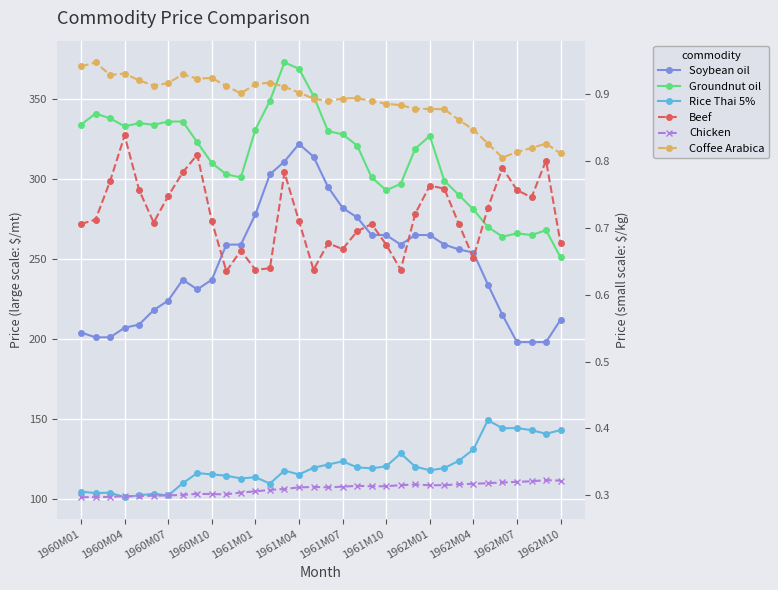

What is the greatest value displayed?

373.0